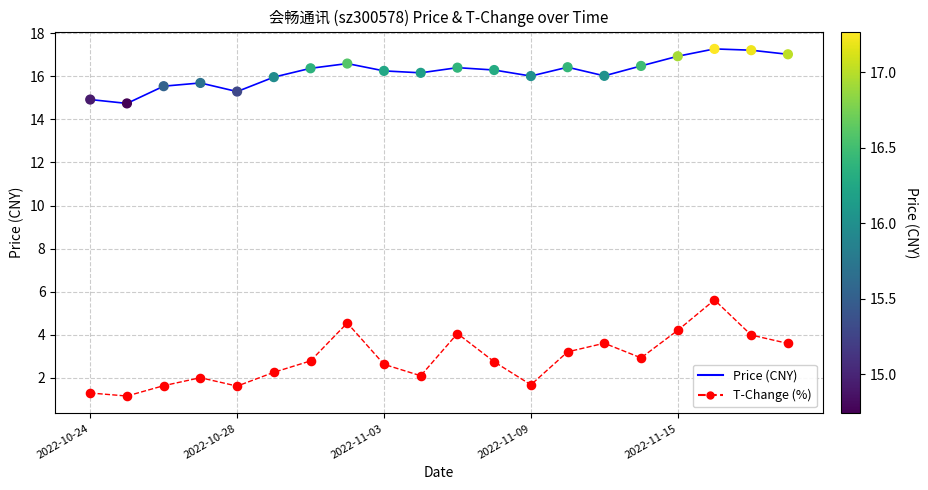

What are all the series names shown in the legend?

Price (CNY), T-Change (%)